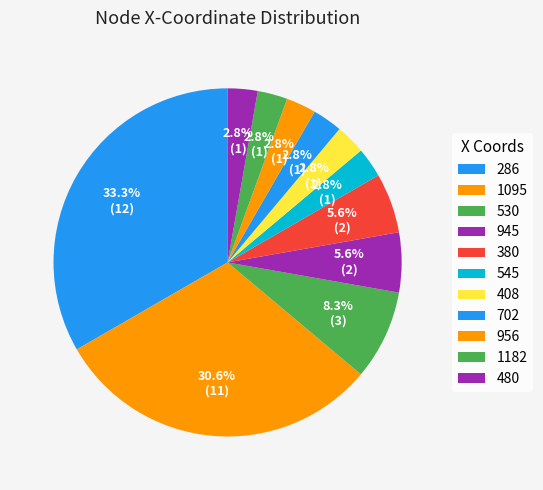

How many slices are in this pie chart?

11